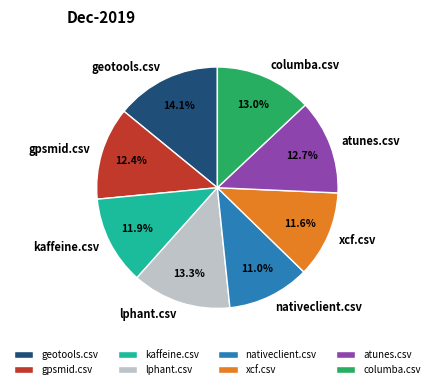

Which has a higher value, xcf.csv or lphant.csv?

lphant.csv